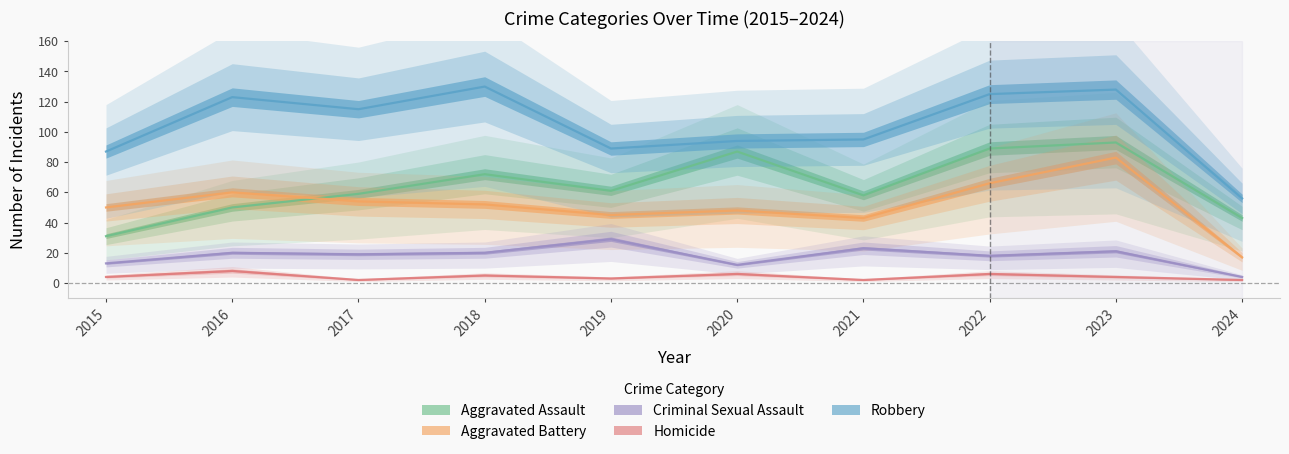

At which label is Aggravated Assault closest to 62?

2019